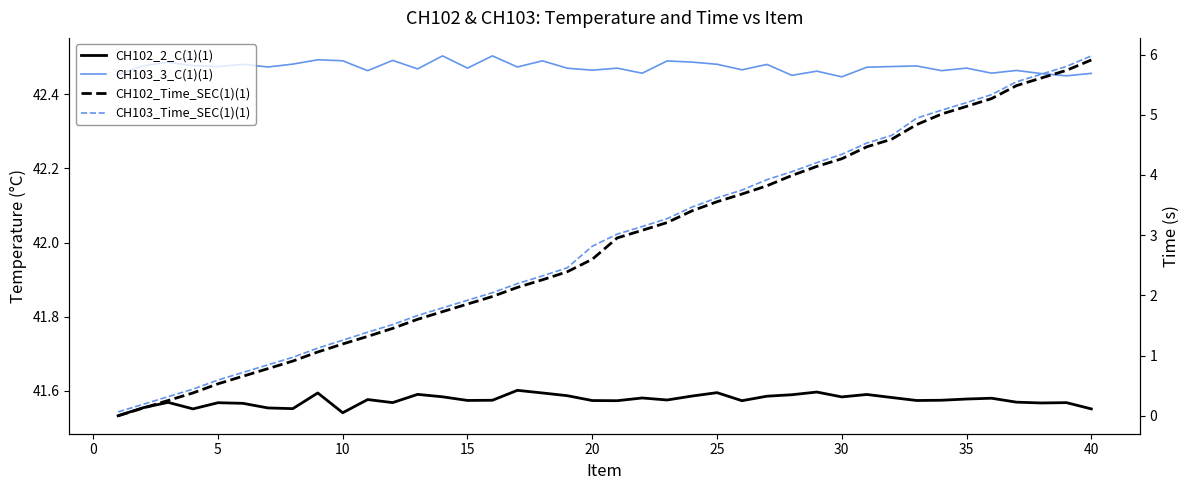

Read the CH103_Time_SEC(1)(1) value at 20.

3.0